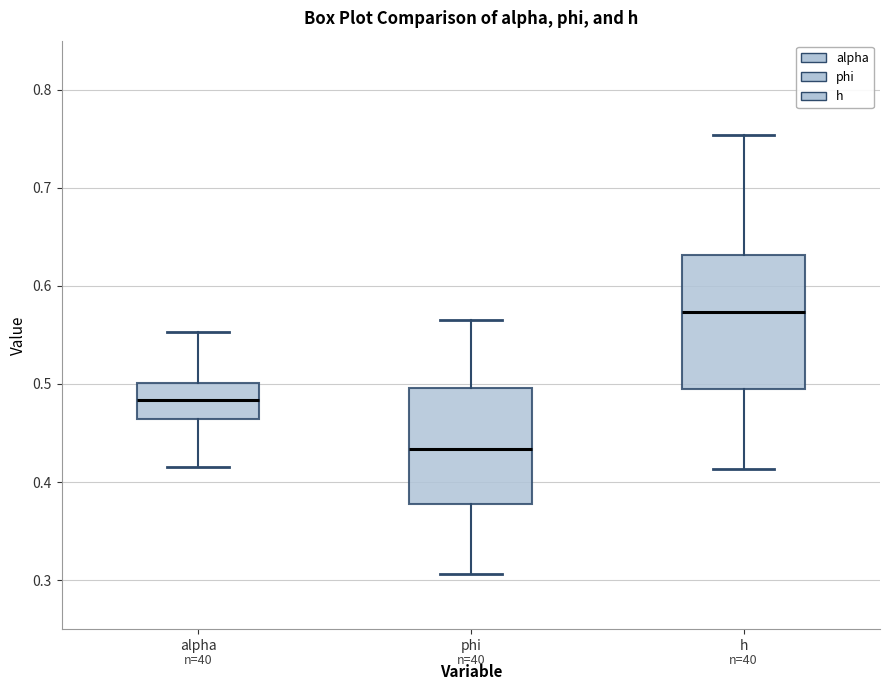

Which box has the highest median line?

h